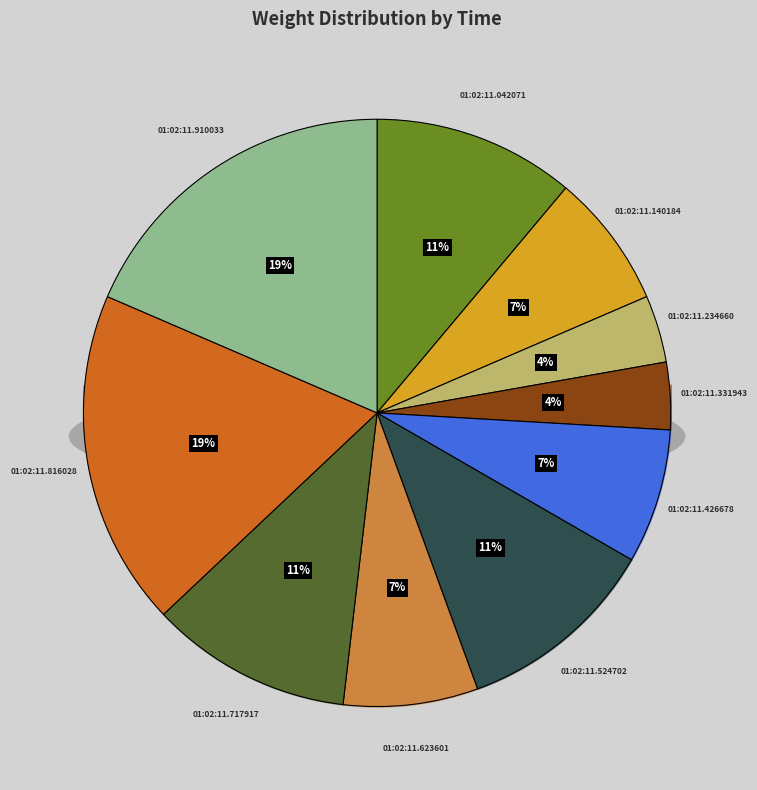

To the nearest percent, what percentage of the pie is 01:02:11.816028?

19%